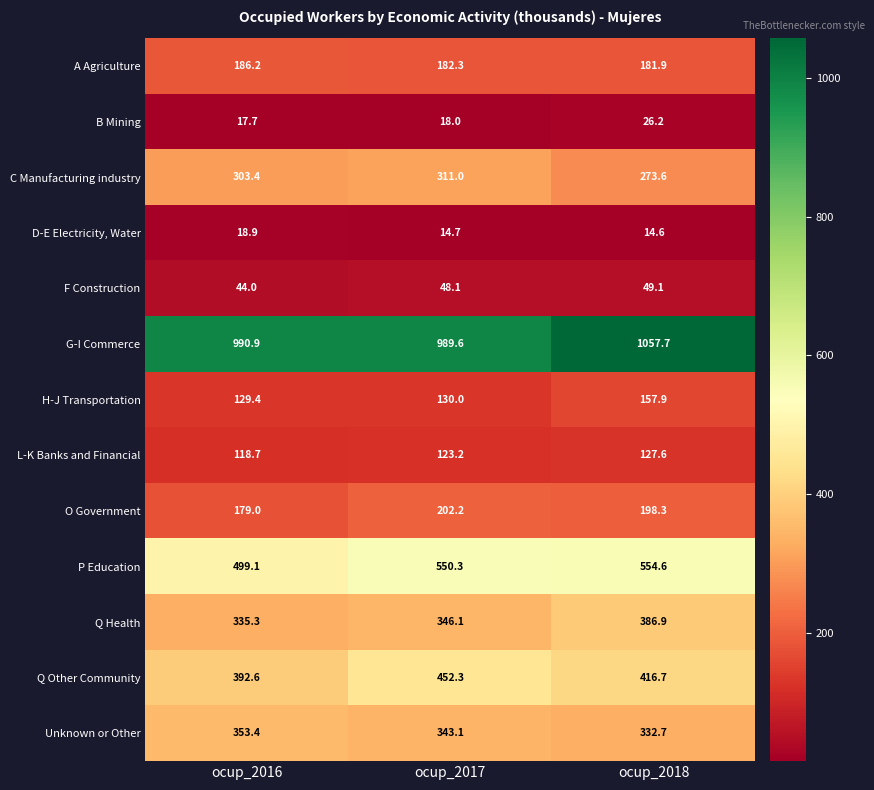

What is the average value of the Q Health series?

356.1